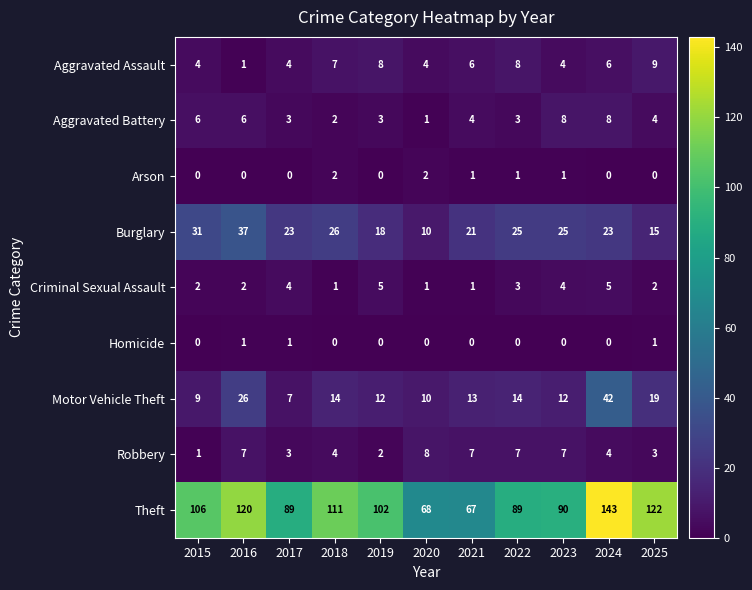

Is it true that Homicide equals 1 at 2023?

False